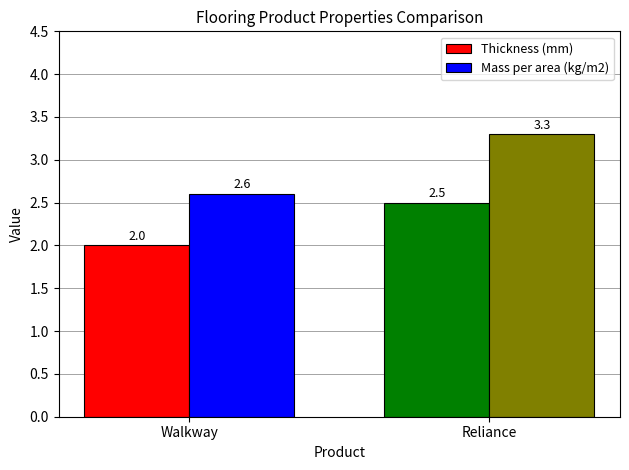

What value does the Mass per area (kg/m2) series have at Walkway?

2.6